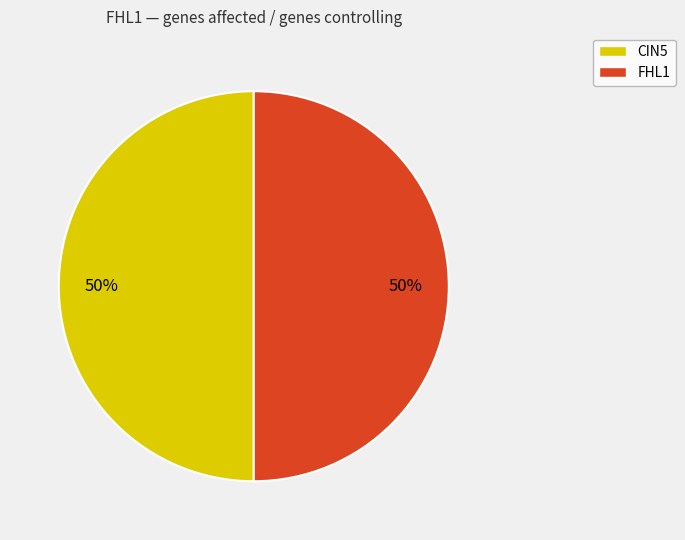

To the nearest percent, what is the average slice percentage?

50%